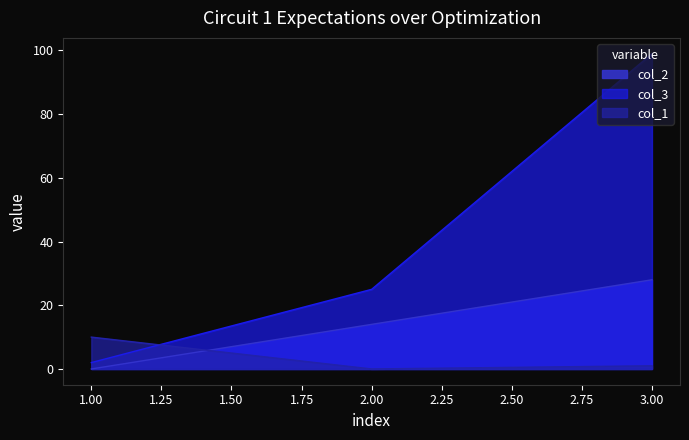

At which category is the sum across all series the highest?

3